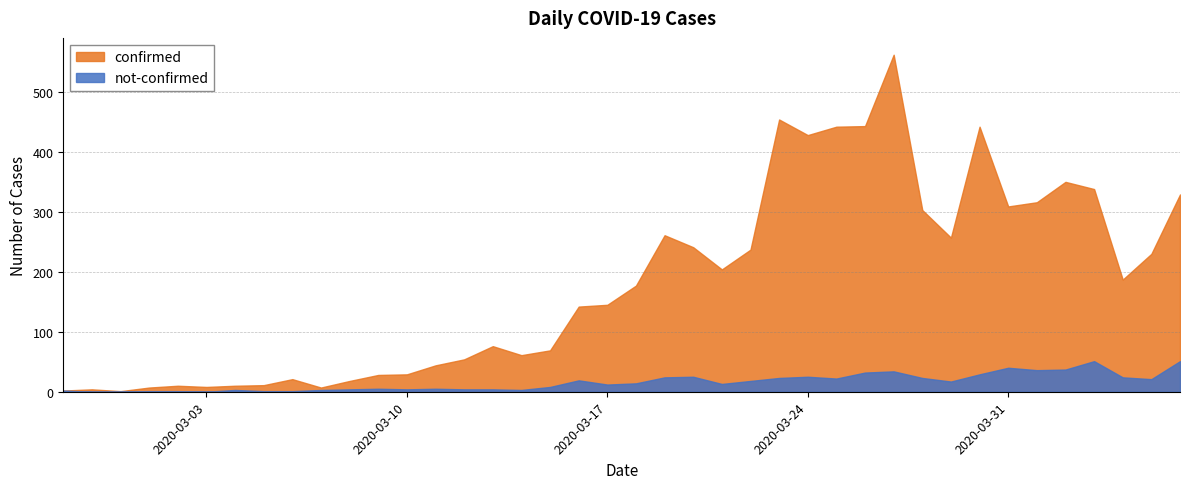

What is the difference between the highest and lowest values at 2020-03-09?

23